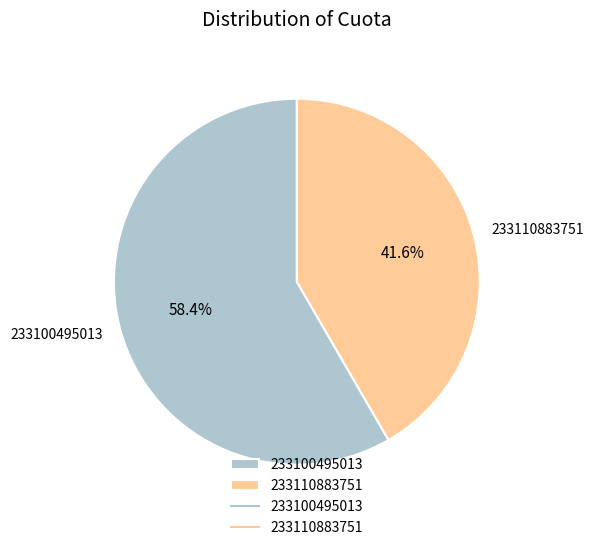

What percentage is the 233100495013 slice, to the nearest percent?

58%